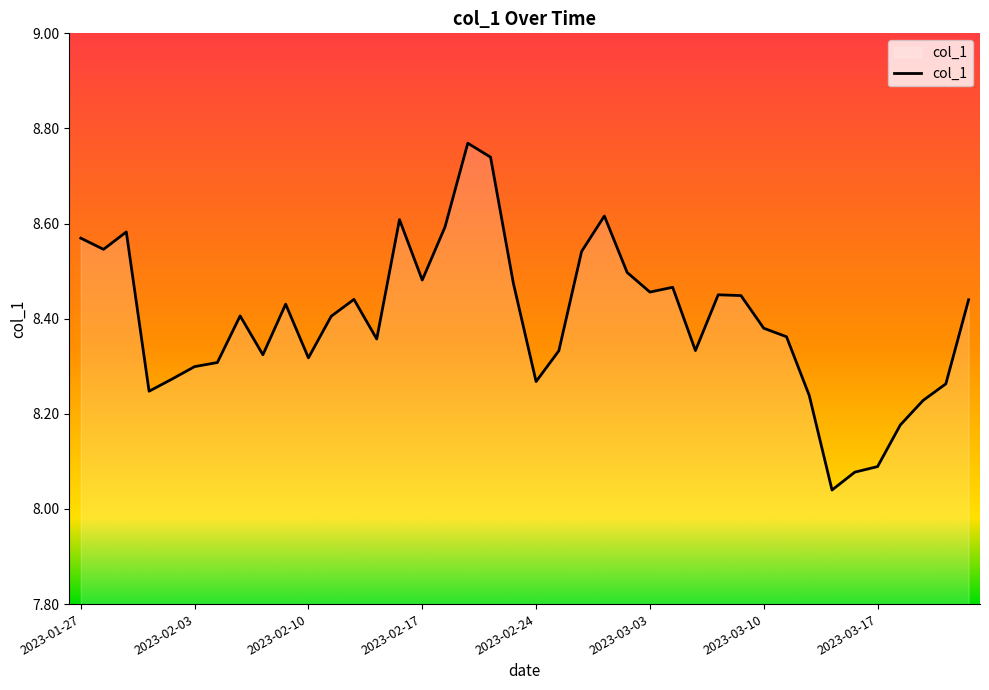

What is the difference between the maximum and minimum values?

0.7